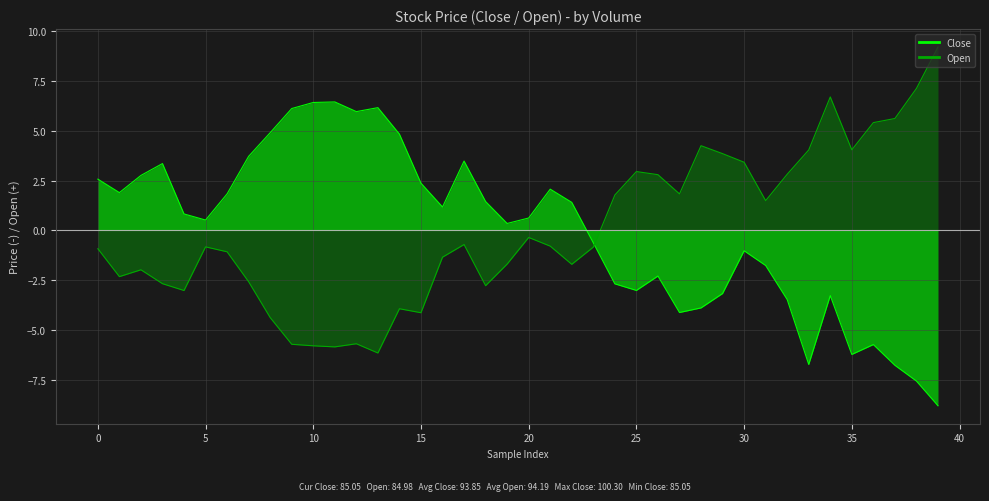

Between 30 and 36, which series saw the biggest shift?

Close